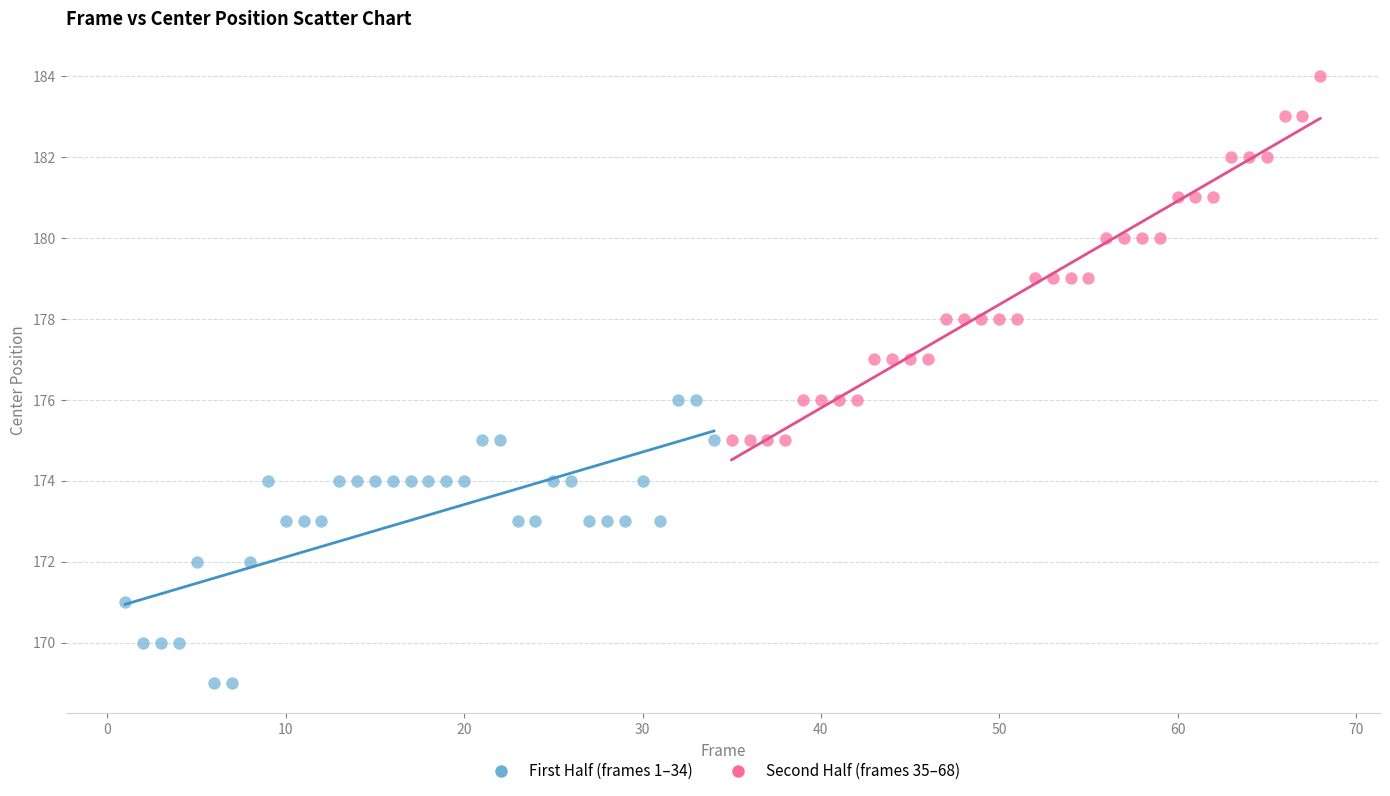

Which series reaches the maximum Y coordinate?

Second Half (frames 35–68)